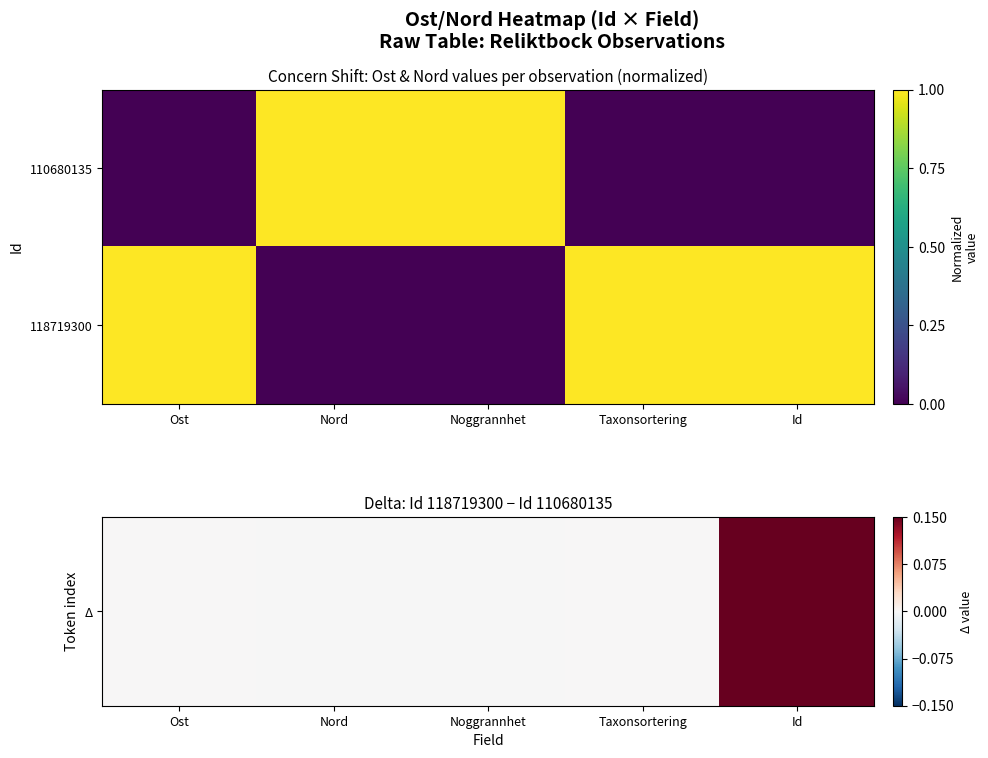

How many distinct data groups are displayed?

2